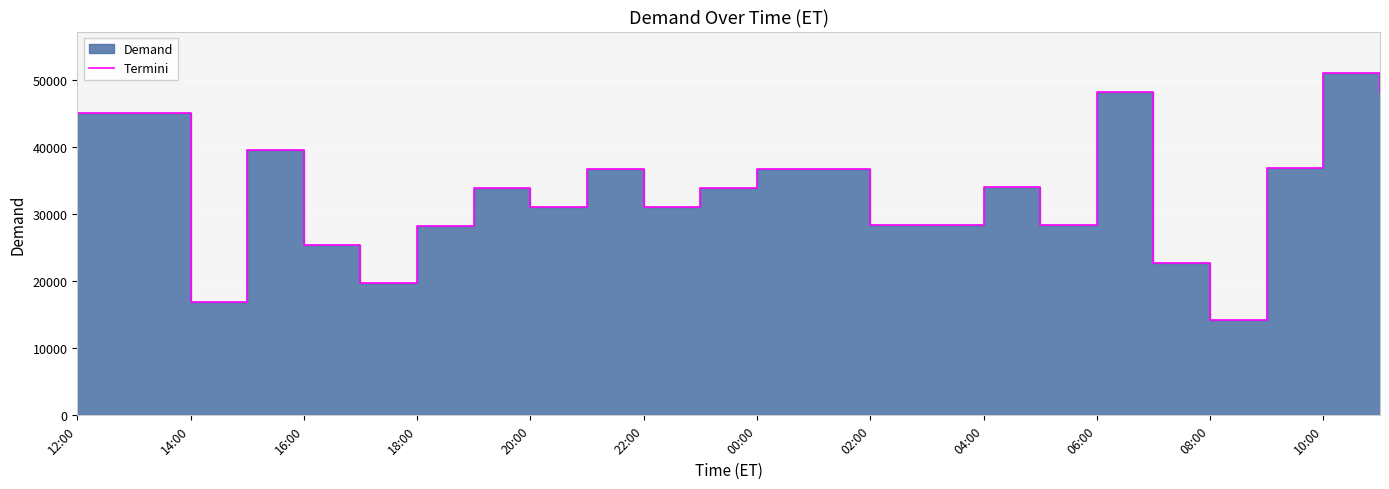

What is the average value?

33399